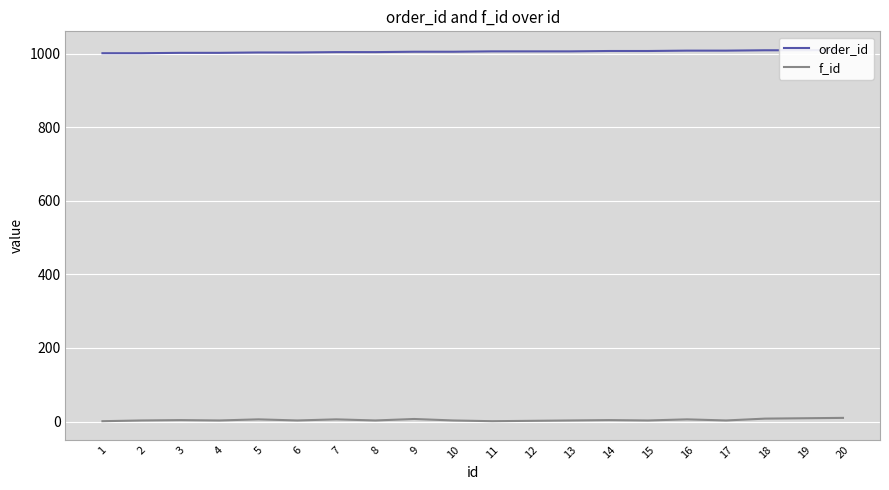

List the labels in order of order_id value, smallest first.

1, 2, 3, 4, 5, 6, 7, 8, 9, 10, 11, 12, 13, 14, 15, 16, 17, 18, 19, 20